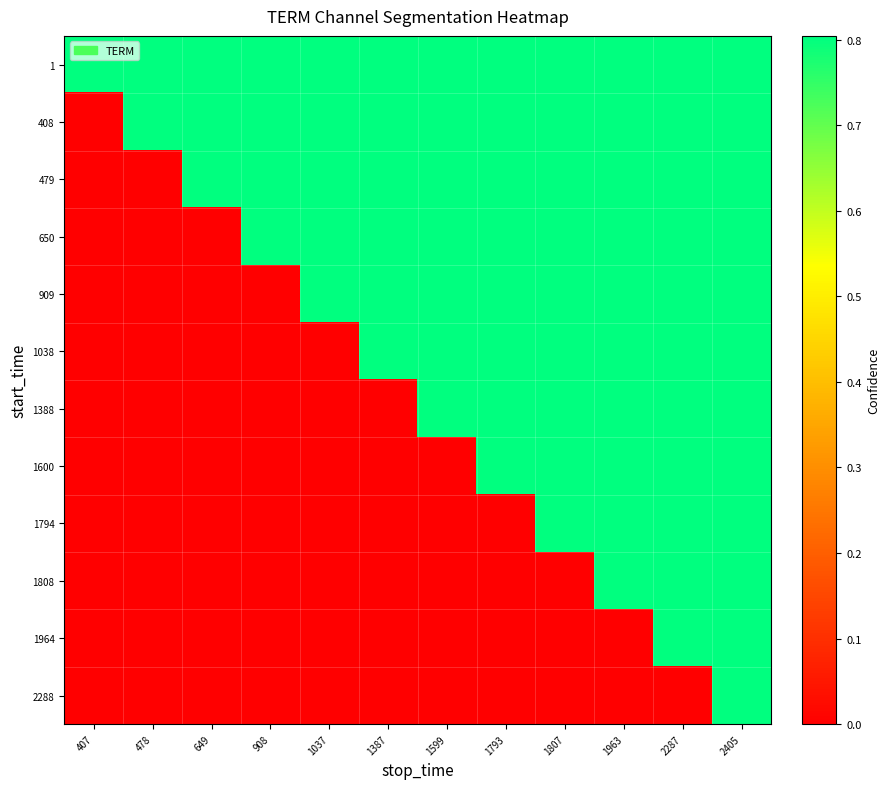

Reading left to right, list all the values displayed in this chart.

1: 407=0.8	478=0.8	649=0.8	908=0.8	1037=0.8	1387=0.8	1599=0.8	1793=0.8	1807=0.8	1963=0.8	2287=0.8	2405=0.8
408: 407=0.0	478=0.8	649=0.8	908=0.8	1037=0.8	1387=0.8	1599=0.8	1793=0.8	1807=0.8	1963=0.8	2287=0.8	2405=0.8
479: 407=0.0	478=0.0	649=0.8	908=0.8	1037=0.8	1387=0.8	1599=0.8	1793=0.8	1807=0.8	1963=0.8	2287=0.8	2405=0.8
650: 407=0.0	478=0.0	649=0.0	908=0.8	1037=0.8	1387=0.8	1599=0.8	1793=0.8	1807=0.8	1963=0.8	2287=0.8	2405=0.8
909: 407=0.0	478=0.0	649=0.0	908=0.0	1037=0.8	1387=0.8	1599=0.8	1793=0.8	1807=0.8	1963=0.8	2287=0.8	2405=0.8
1038: 407=0.0	478=0.0	649=0.0	908=0.0	1037=0.0	1387=0.8	1599=0.8	1793=0.8	1807=0.8	1963=0.8	2287=0.8	2405=0.8
1388: 407=0.0	478=0.0	649=0.0	908=0.0	1037=0.0	1387=0.0	1599=0.8	1793=0.8	1807=0.8	1963=0.8	2287=0.8	2405=0.8
1600: 407=0.0	478=0.0	649=0.0	908=0.0	1037=0.0	1387=0.0	1599=0.0	1793=0.8	1807=0.8	1963=0.8	2287=0.8	2405=0.8
1794: 407=0.0	478=0.0	649=0.0	908=0.0	1037=0.0	1387=0.0	1599=0.0	1793=0.0	1807=0.8	1963=0.8	2287=0.8	2405=0.8
1808: 407=0.0	478=0.0	649=0.0	908=0.0	1037=0.0	1387=0.0	1599=0.0	1793=0.0	1807=0.0	1963=0.8	2287=0.8	2405=0.8
1964: 407=0.0	478=0.0	649=0.0	908=0.0	1037=0.0	1387=0.0	1599=0.0	1793=0.0	1807=0.0	1963=0.0	2287=0.8	2405=0.8
2288: 407=0.0	478=0.0	649=0.0	908=0.0	1037=0.0	1387=0.0	1599=0.0	1793=0.0	1807=0.0	1963=0.0	2287=0.0	2405=0.8